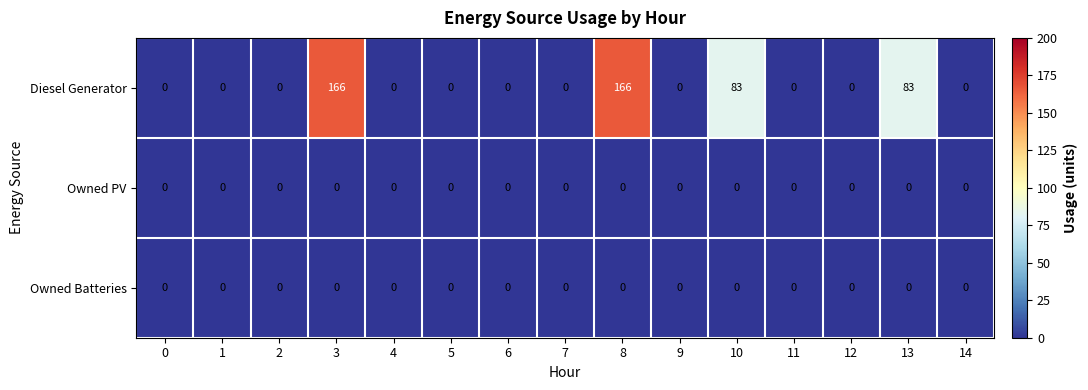

Count the Diesel Generator values in the range 0 to 83.

13